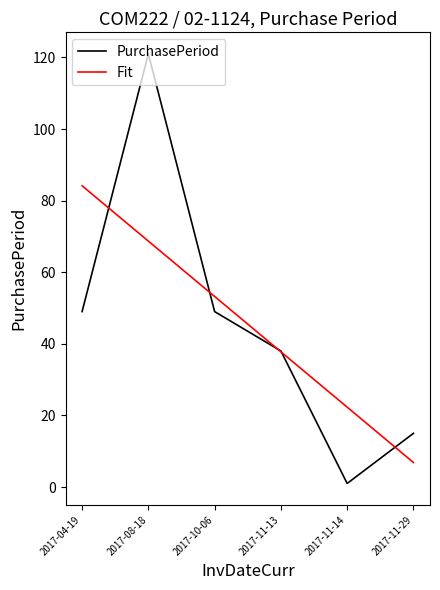

What position from the right is 2017-10-06?

4